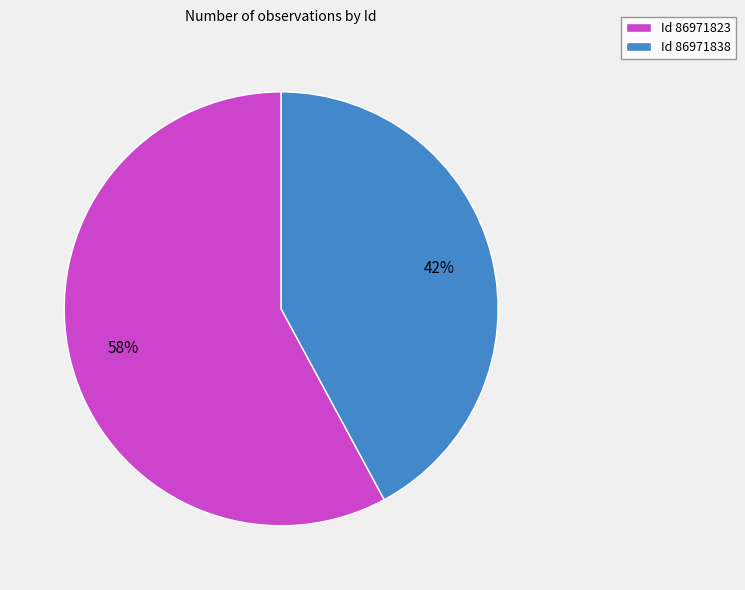

To the nearest percent, what is the difference between the Id 86971823 and Id 86971838 slice percentages?

16%